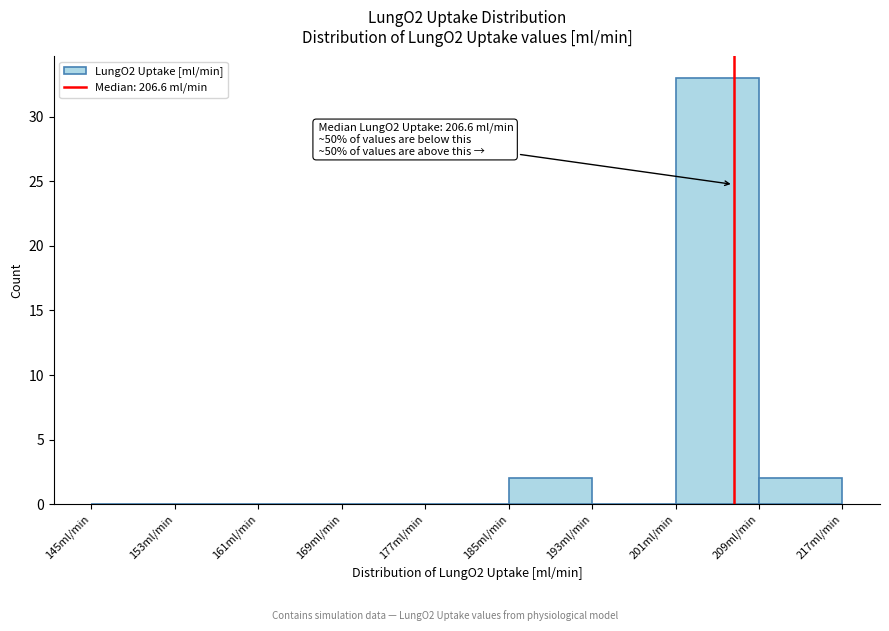

Which range on the x-axis has the tallest bar?

201 to 209